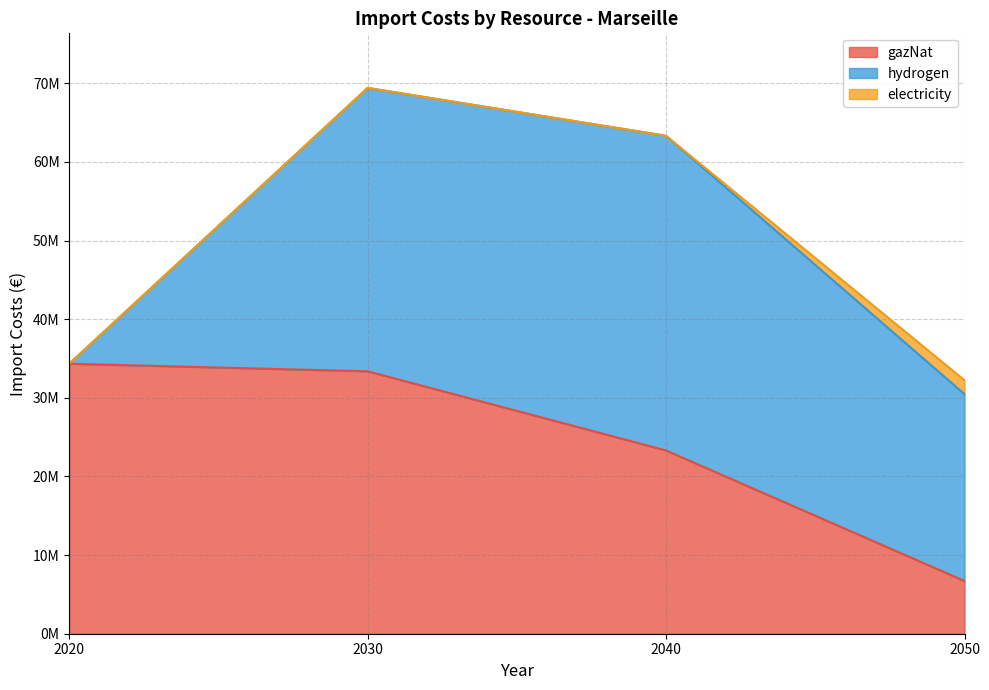

The value of gazNat at 2030 is 33371821.1. True or false?

True